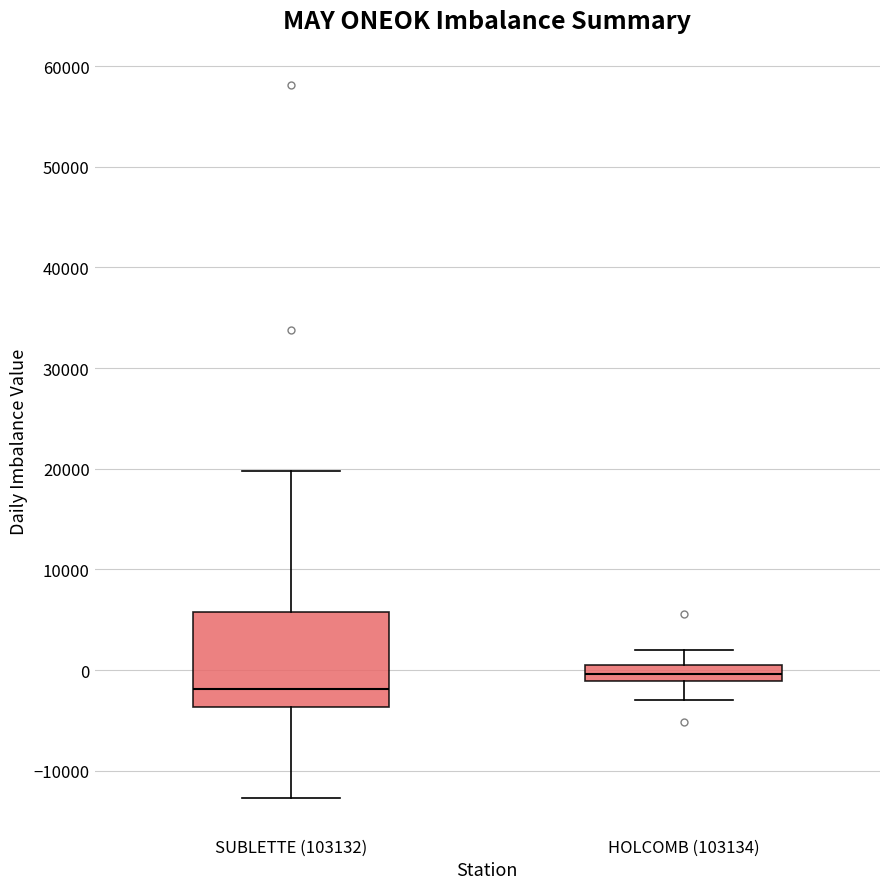

Which box has the lowest median line?

SUBLETTE (103132)